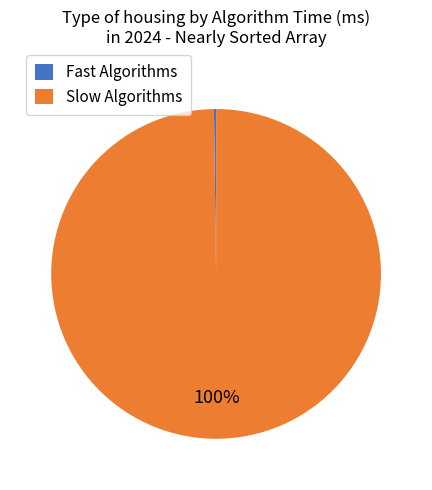

To the nearest percent, what is the average slice percentage?

50%